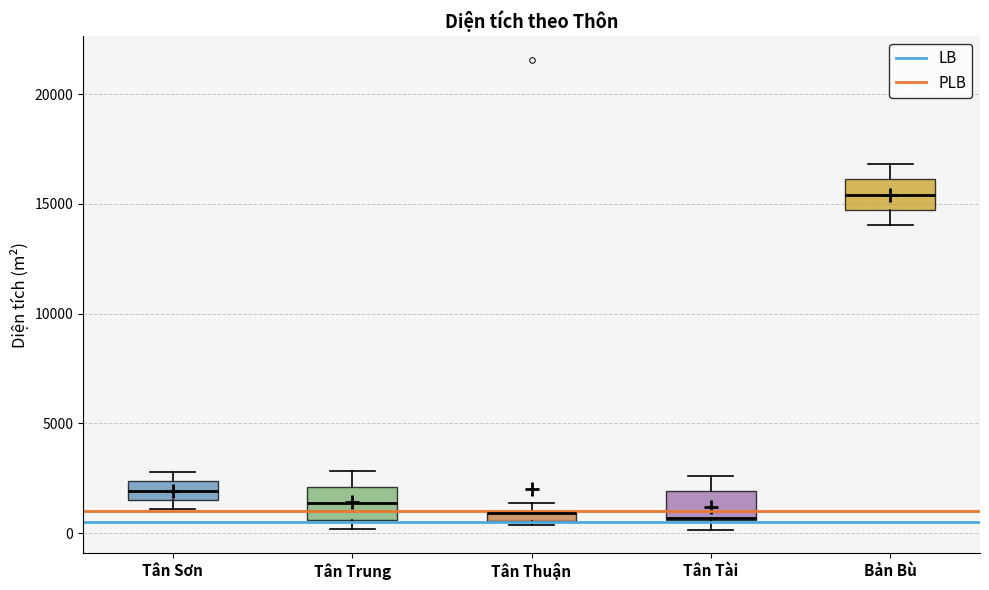

Where is the lower edge of the box for Tân Tài on the y-axis? The values are not printed on the chart, so give them approximately, as read against the axis.

500